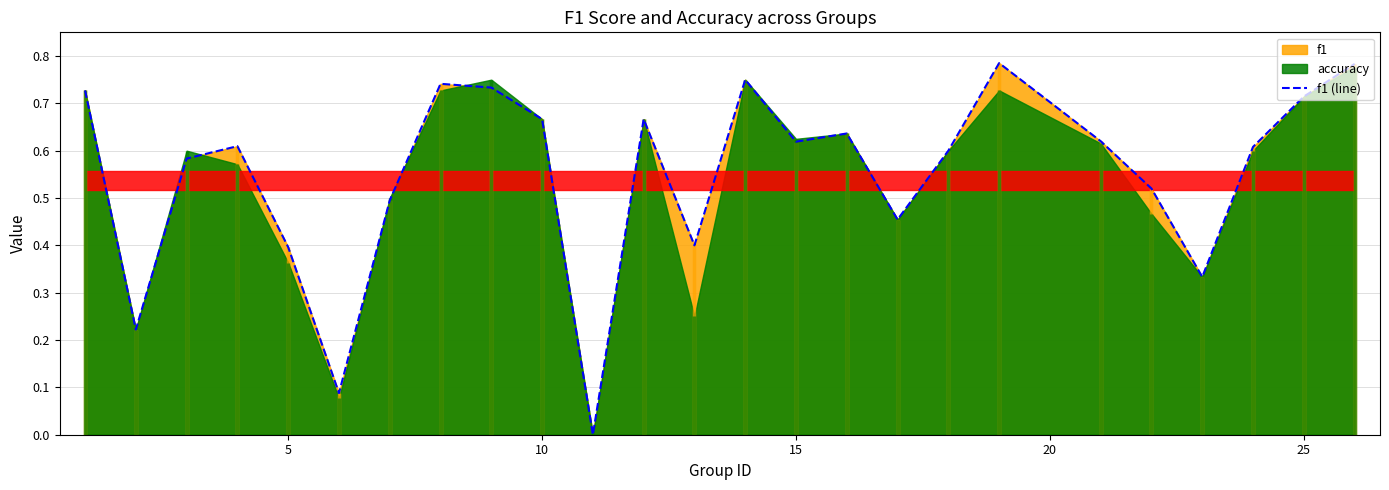

Does the chart have visible grid lines?

Yes